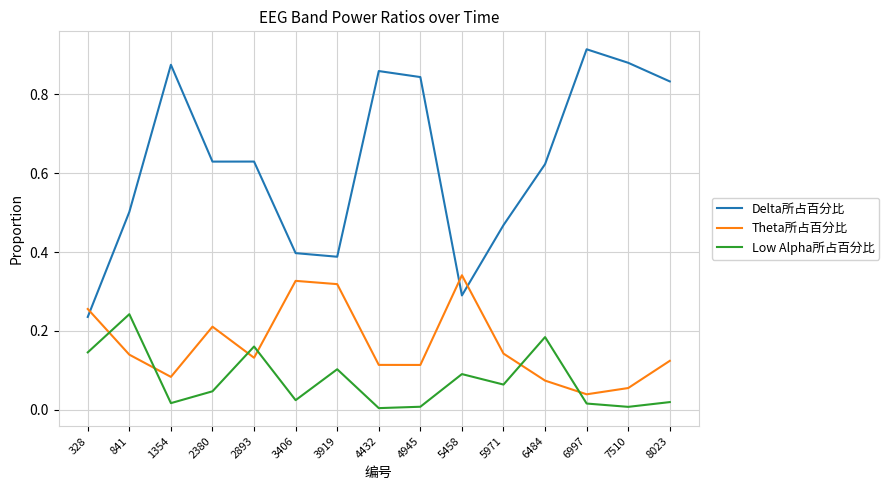

True or false: Theta所占百分比 and Delta所占百分比 intersect in this chart.

True